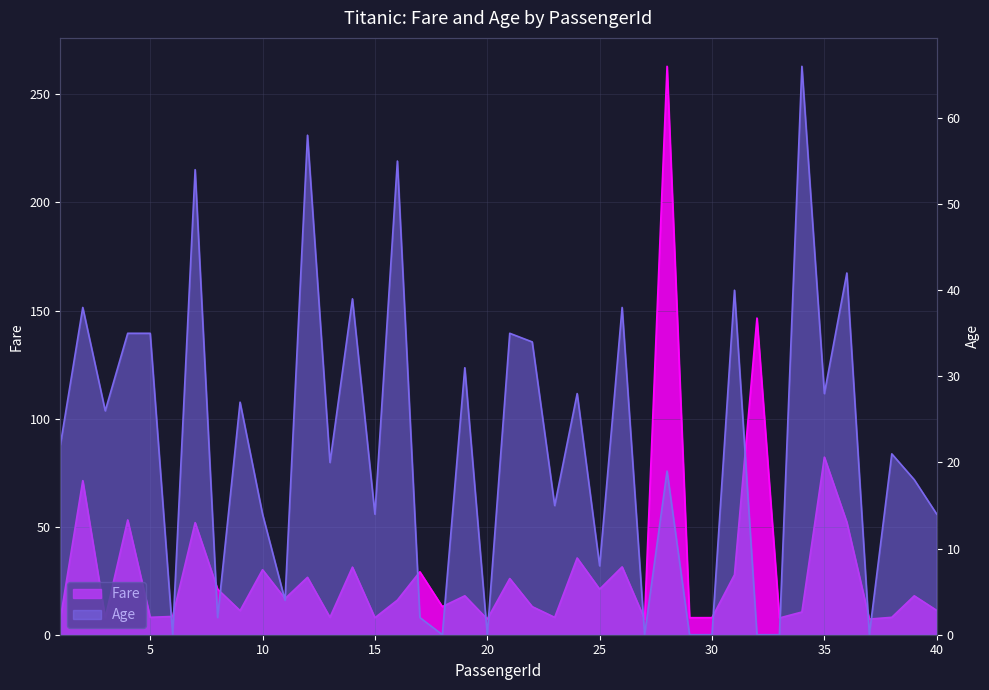

Where is Fare nearest to the value 135?

32